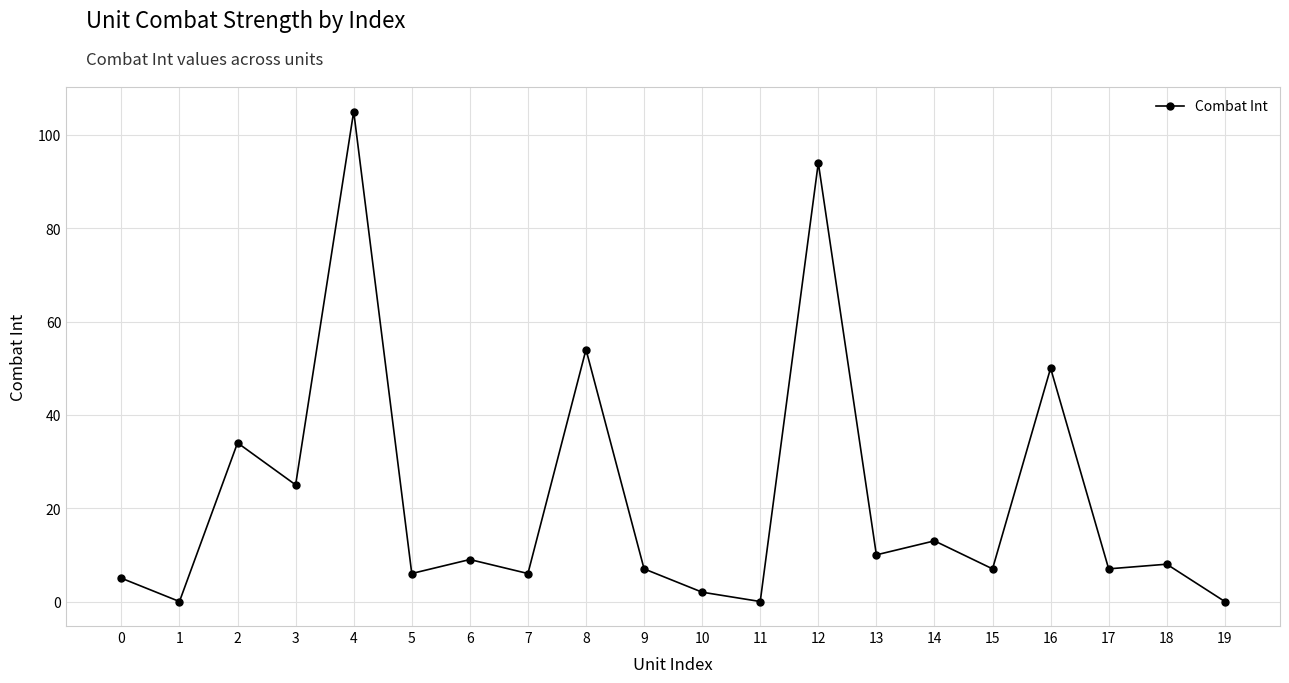

Does the chart display data point markers on the line(s)?

Yes